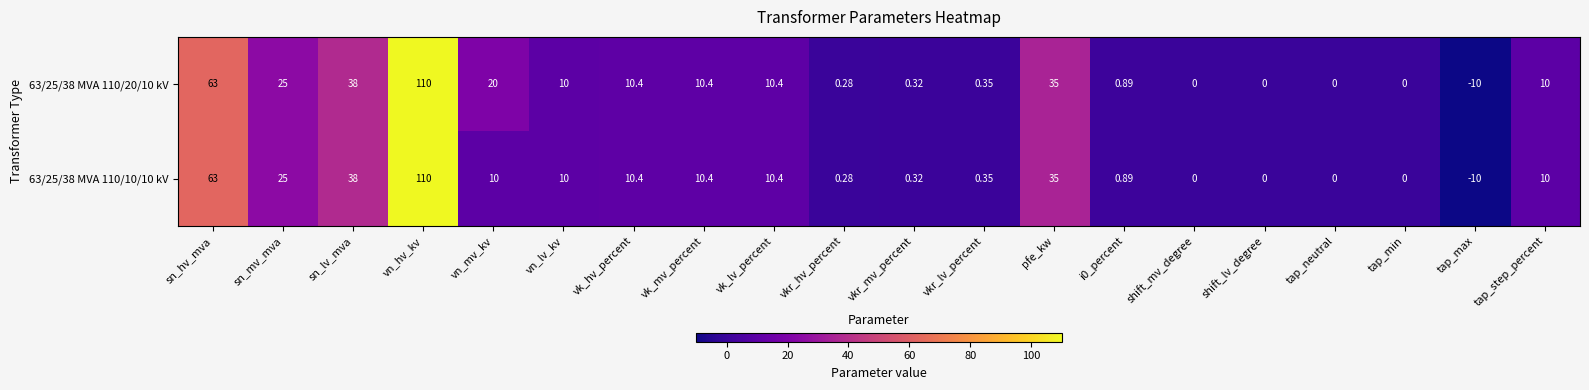

Where does the 63/25/38 MVA 110/10/10 kV series first go above 10?

sn_hv_mva